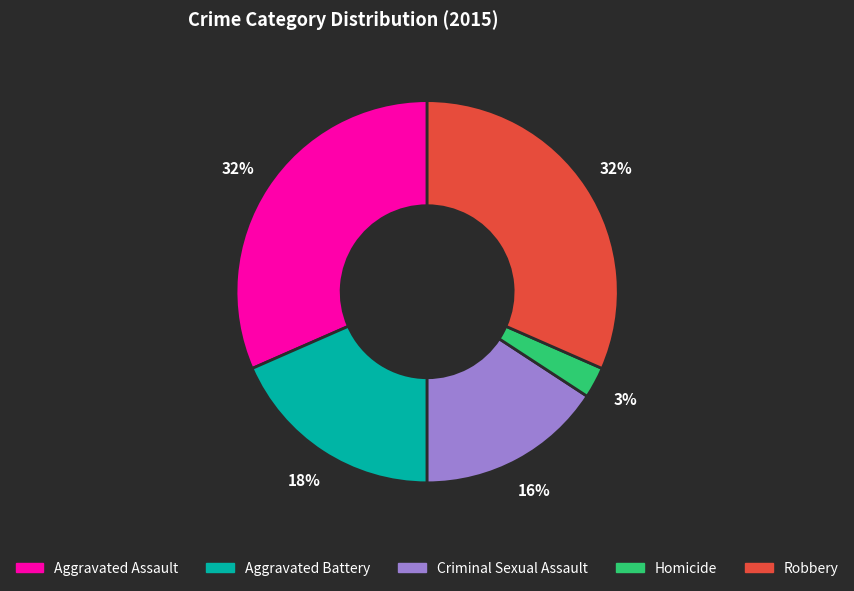

How many segments does this pie chart have?

5